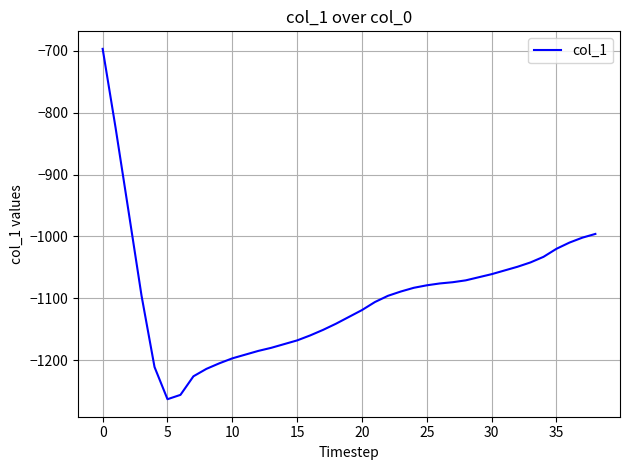

What is the smallest value displayed?

-1263